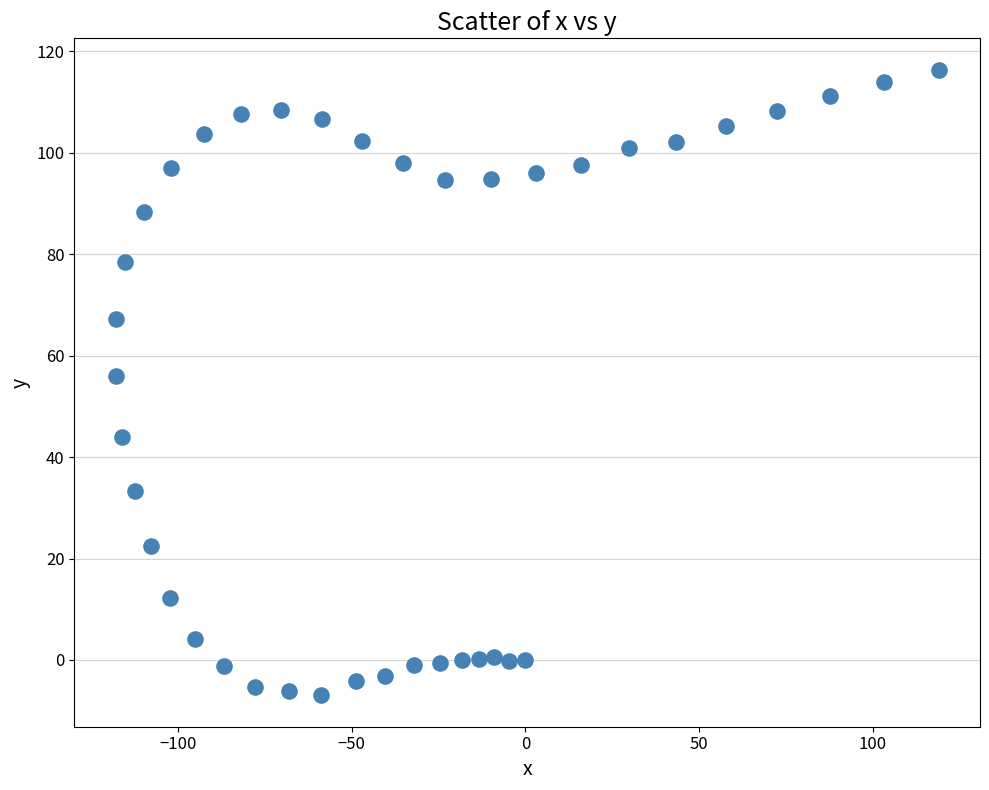

What Y value in the scatter plot is closest to 54?

56.0